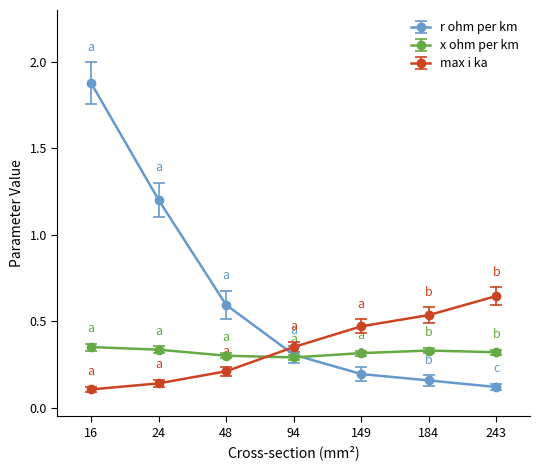

Which series has the largest total across all categories?

r ohm per km